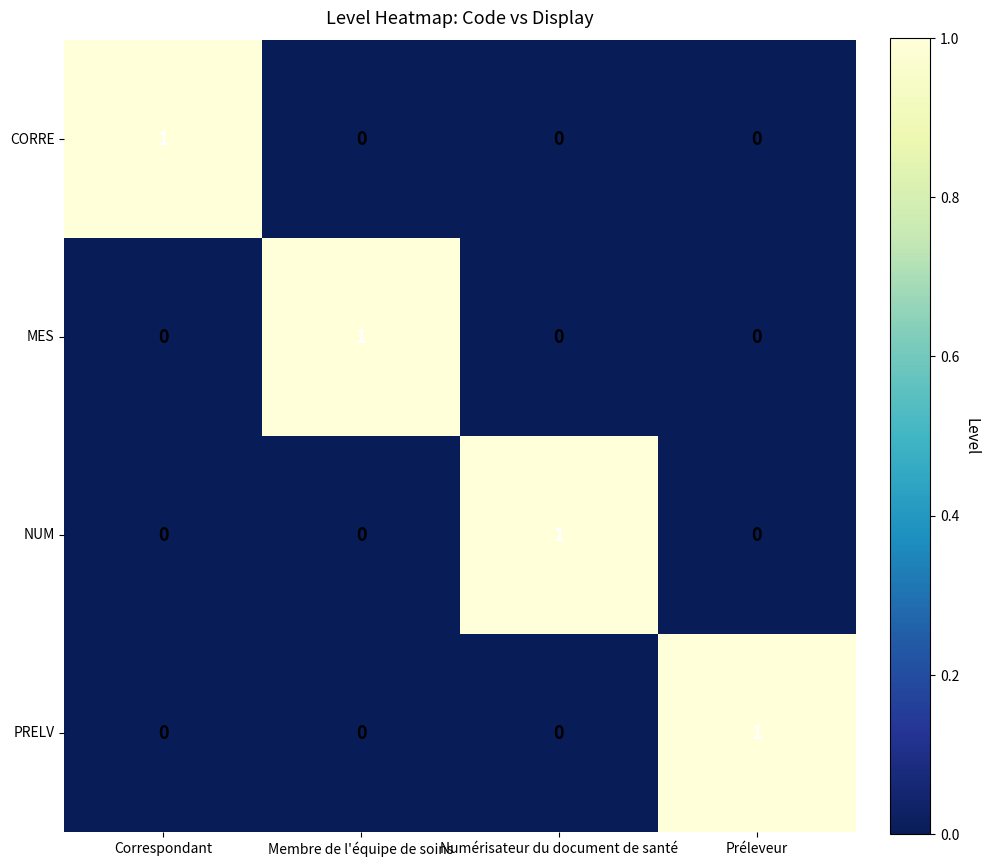

Which category has the highest value in the CORRE series?

Correspondant